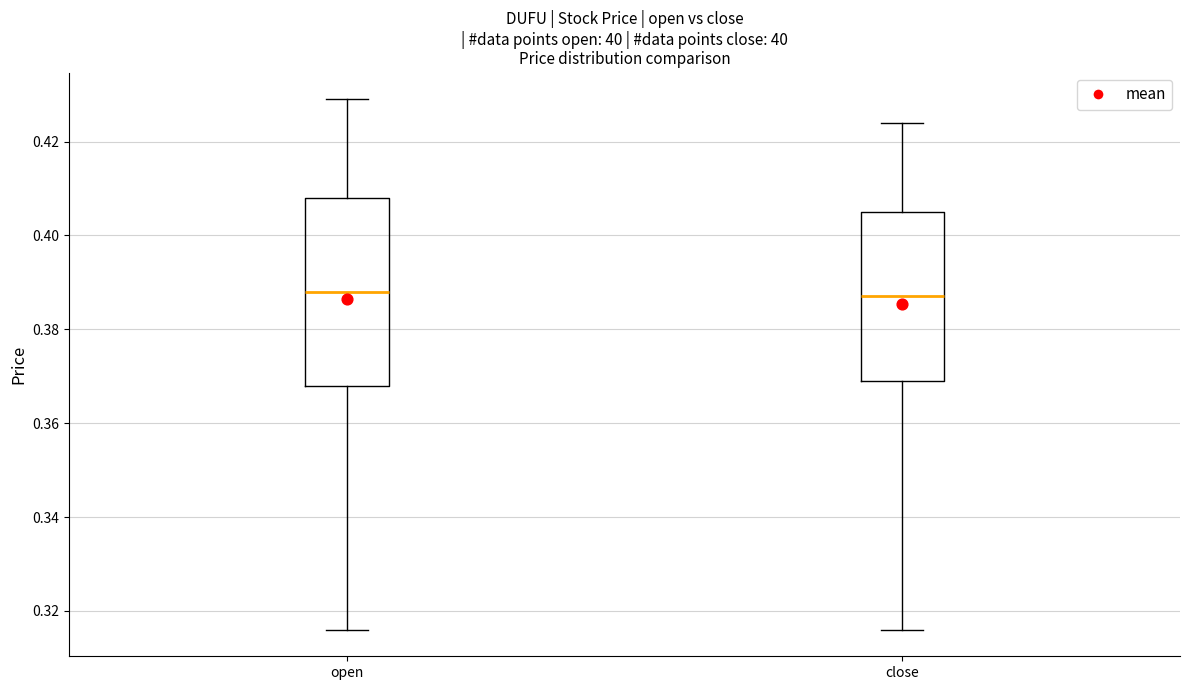

Reading left to right, transcribe this box plot: for each box, give where its median line is, the range the box spans, and where its two whiskers end, as read against the y-axis. The values are not printed on the chart, so give them approximately, as read against the axis.

open: median 0.388, box 0.368 to 0.408, whiskers 0.316 to 0.430
close: median 0.388, box 0.370 to 0.406, whiskers 0.316 to 0.424